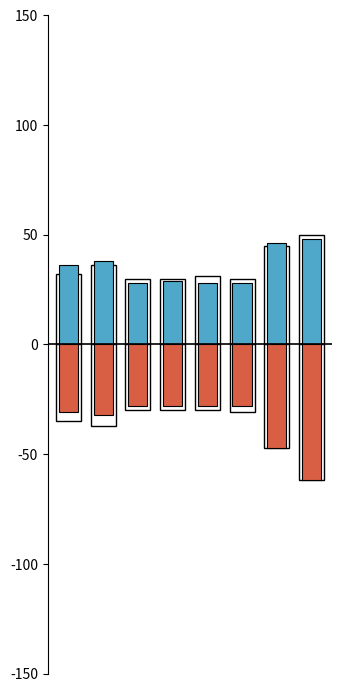

Is the value of 2017 outline at 3 greater than the value of 2022 outline at 1?

No